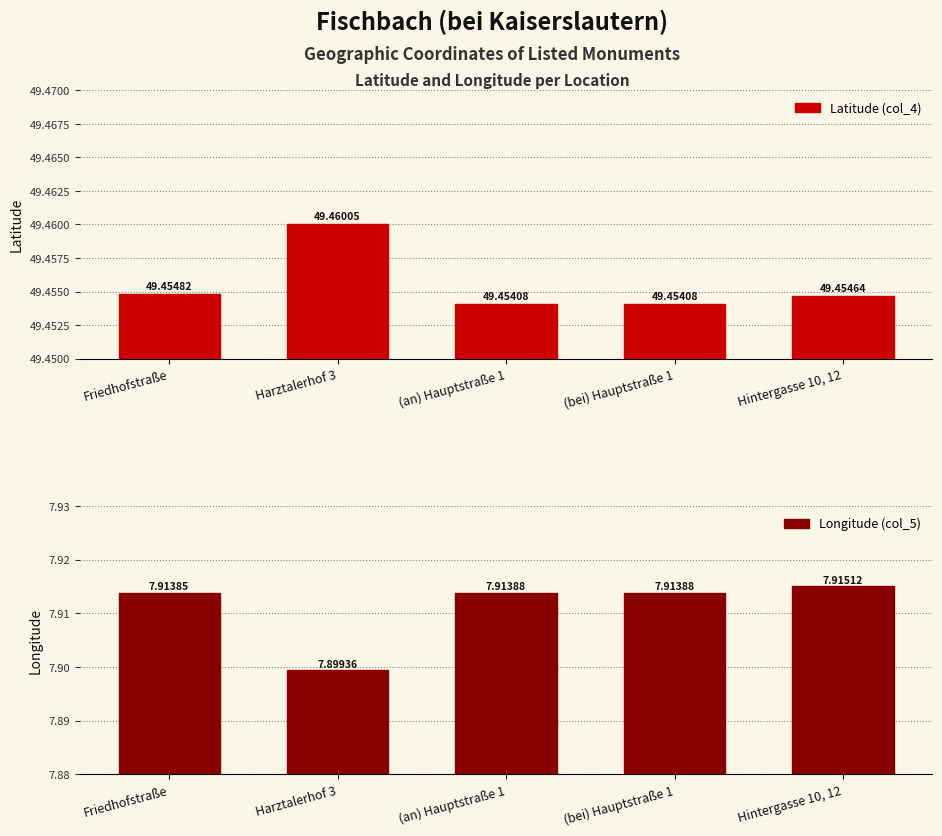

Between Friedhofstraße and (an) Hauptstraße 1, which series saw the biggest shift?

Latitude (col_4)